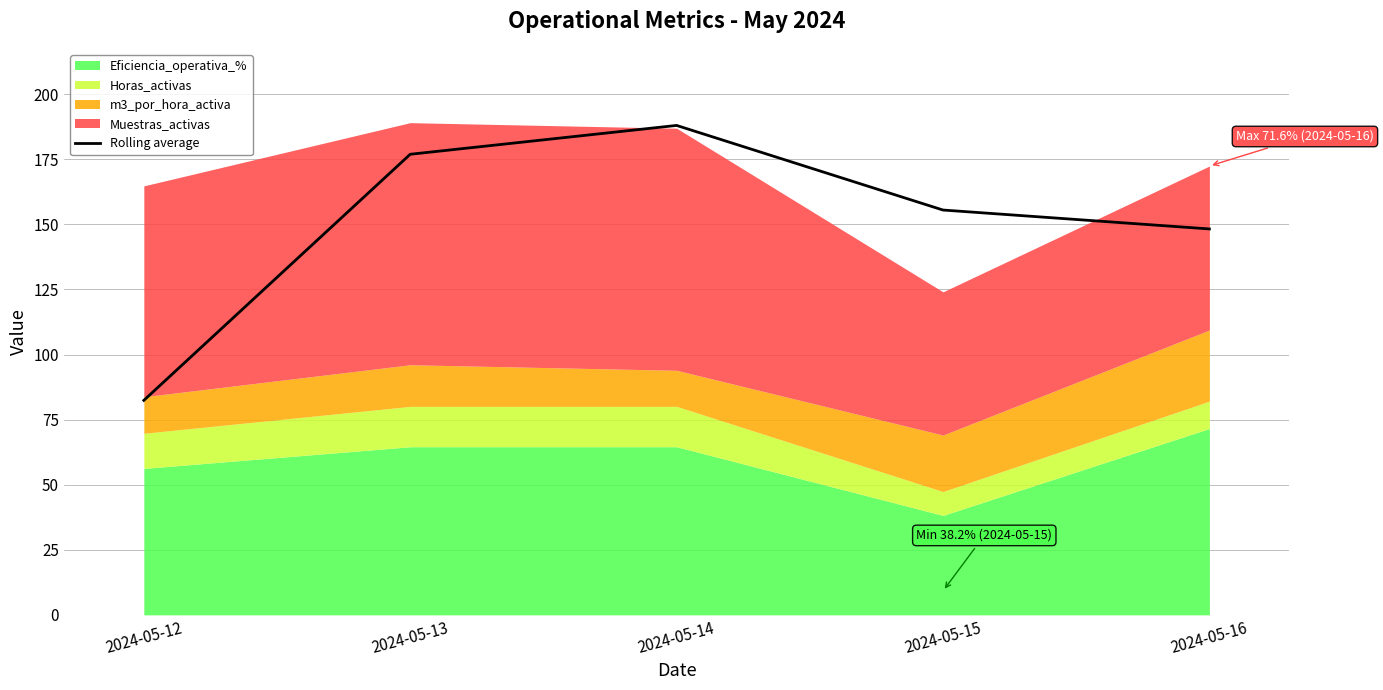

What is the difference between the second highest and second lowest values?

28.7